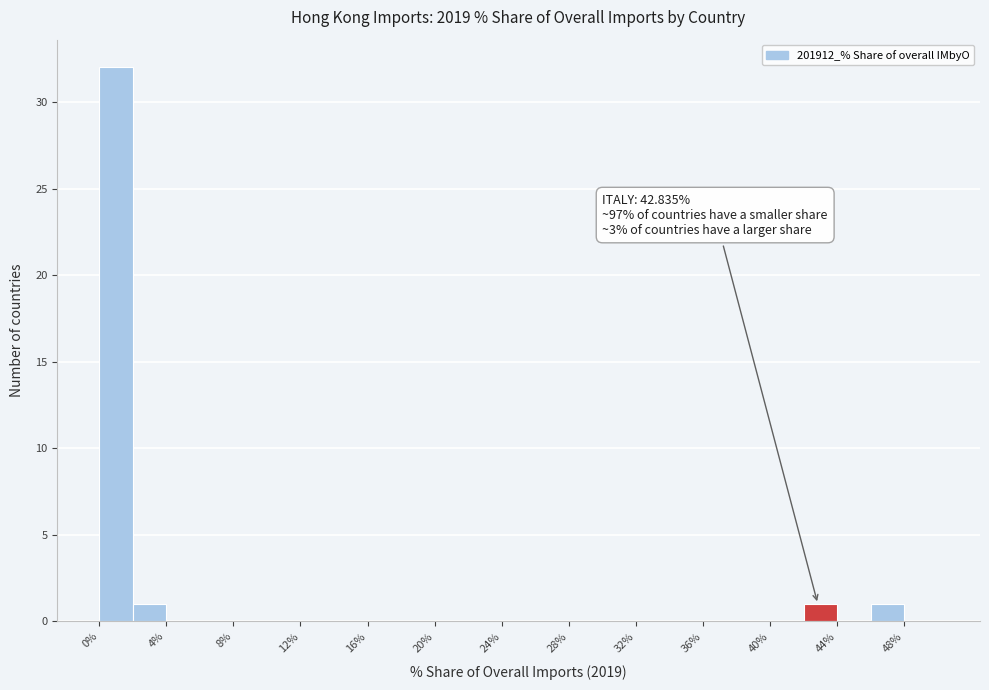

Which range on the x-axis has the tallest bar?

0 to 2